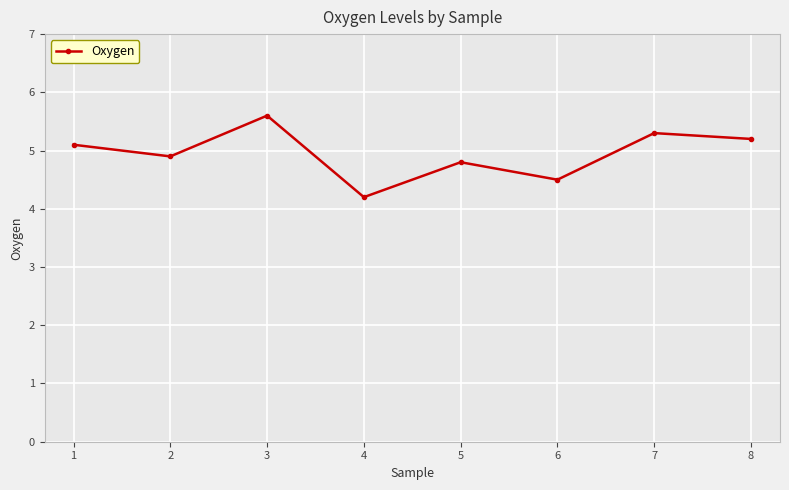

List the labels in order of value, largest first.

3, 7, 8, 1, 2, 5, 6, 4